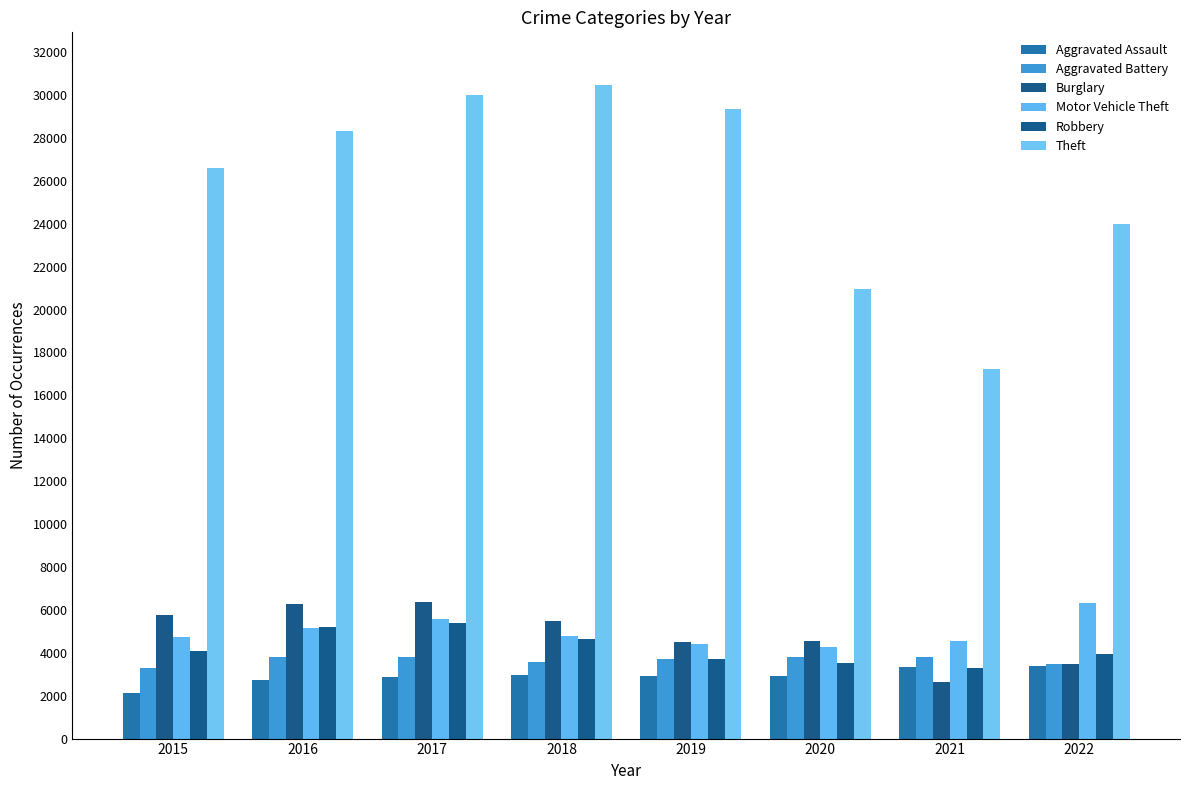

What is the sum of all Theft values?

206899